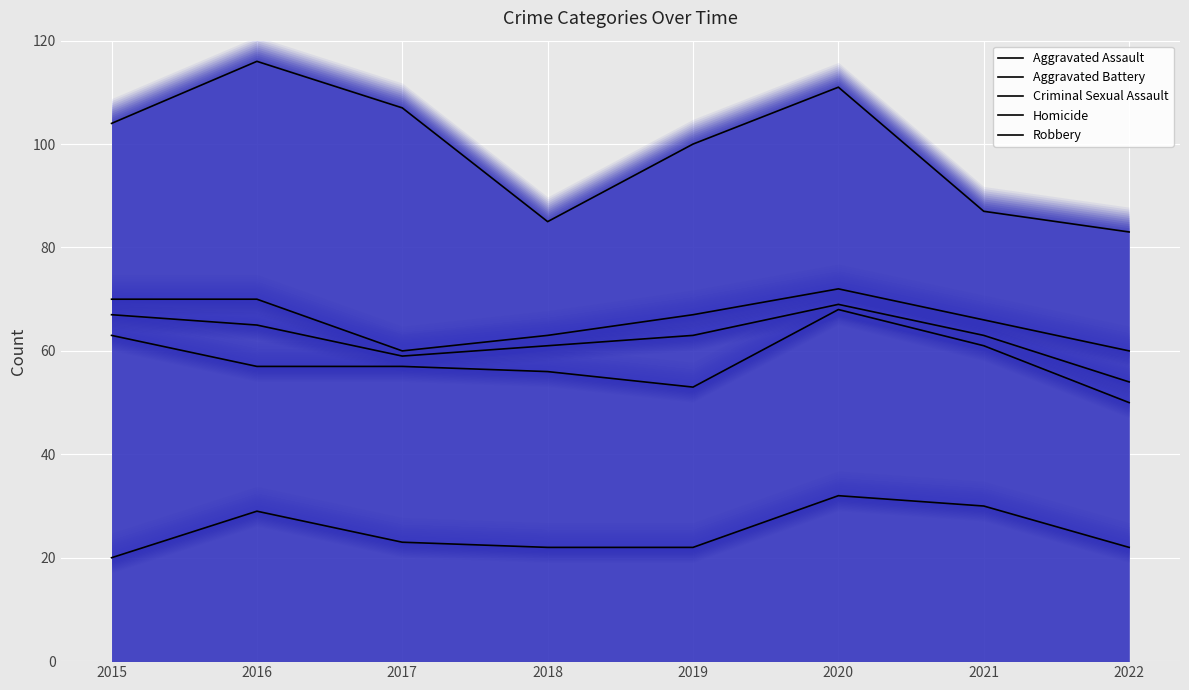

What are all the series names shown in the legend?

Aggravated Assault, Aggravated Battery, Criminal Sexual Assault, Homicide, Robbery